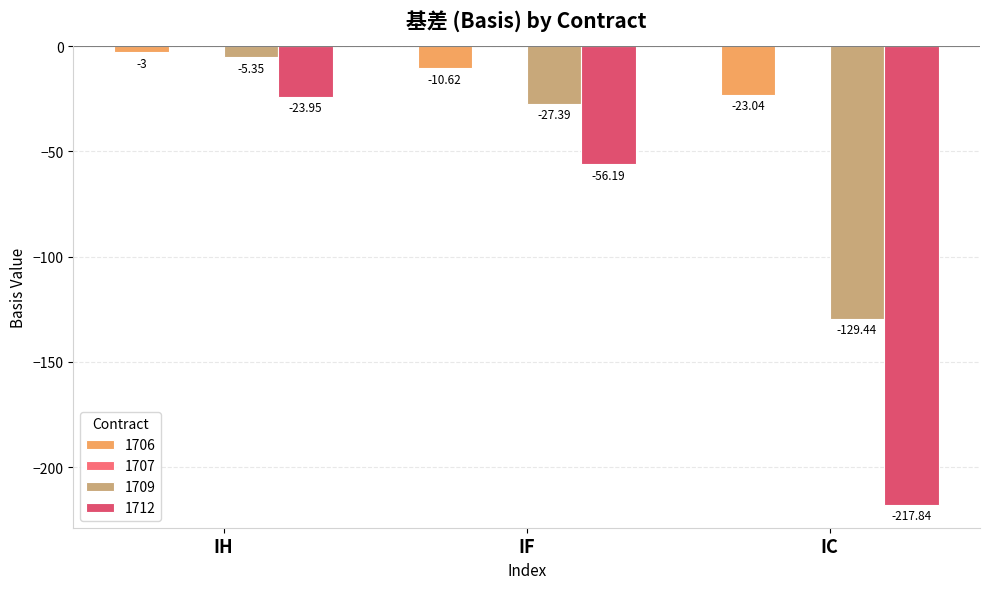

Rank the categories by 1709 value from highest to lowest.

IH, IF, IC